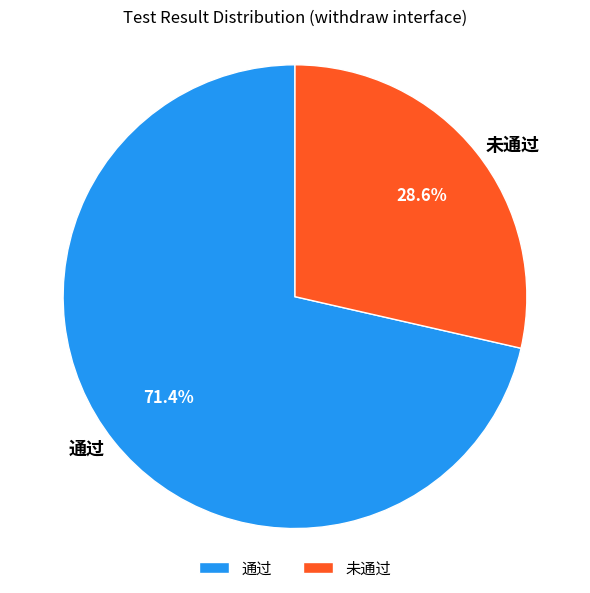

What percentage is the 未通过 slice, to the nearest percent?

29%